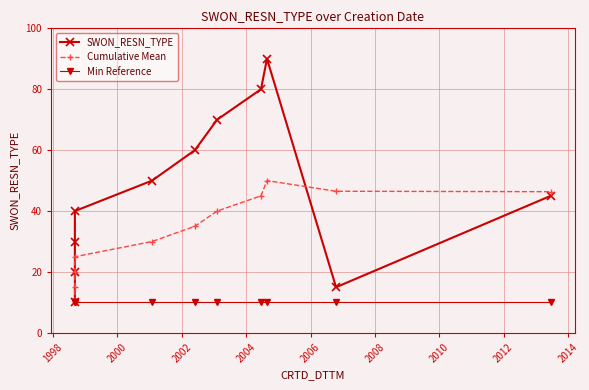

What is the label of the 4th point from the left?

2002